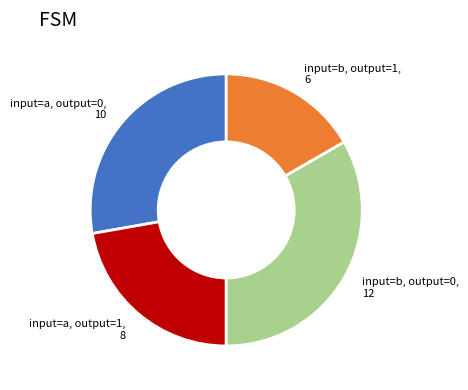

Do input=b, output=0, 12 and input=a, output=0, 10 together represent more than half of the pie?

Yes